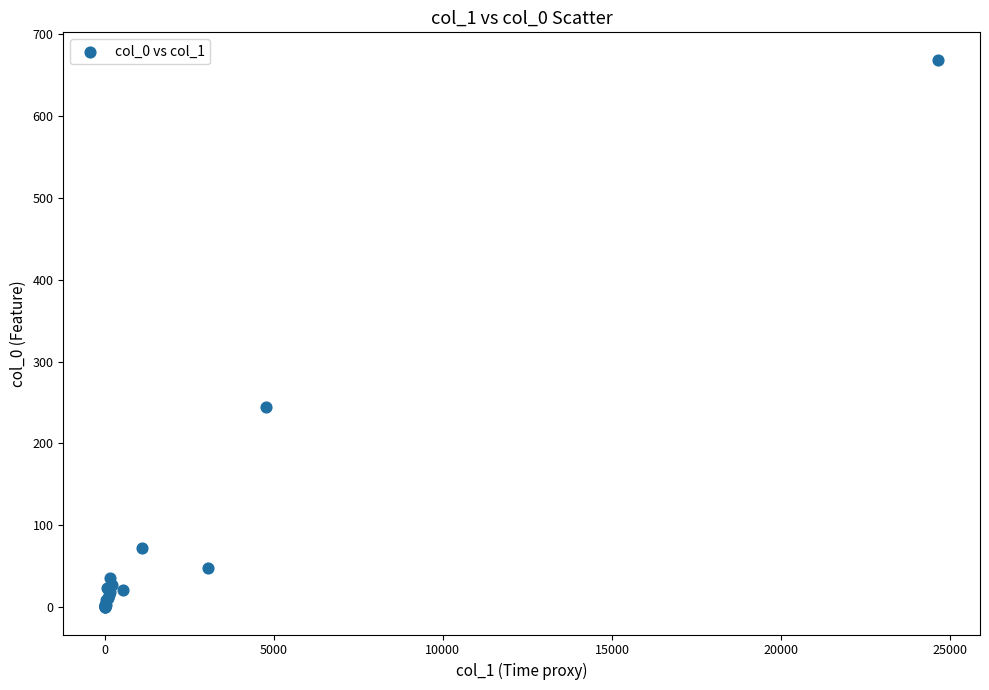

What Y value in the scatter plot is closest to 334?

244